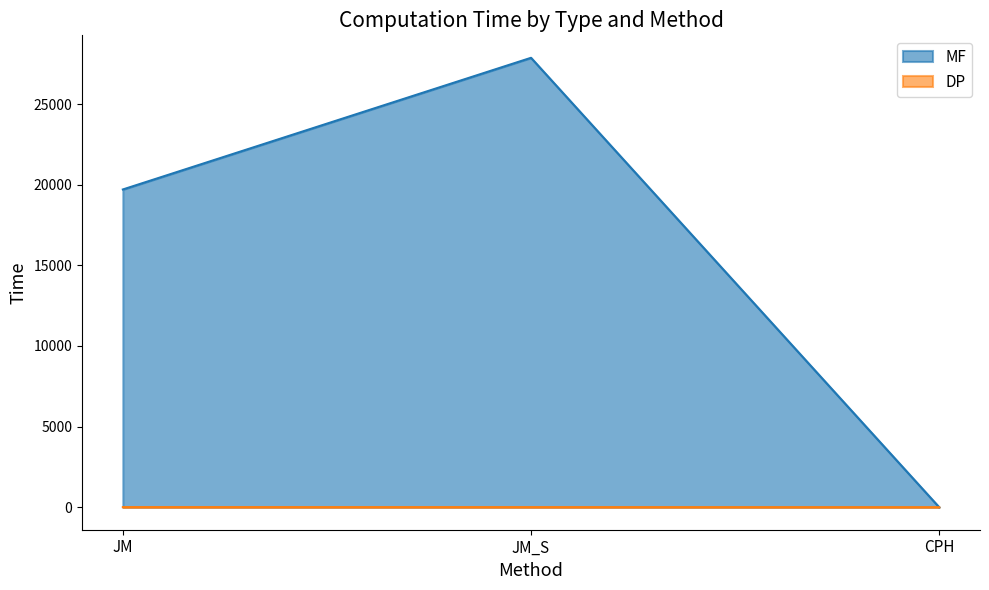

Between JM and CPH, which series saw the biggest shift?

MF